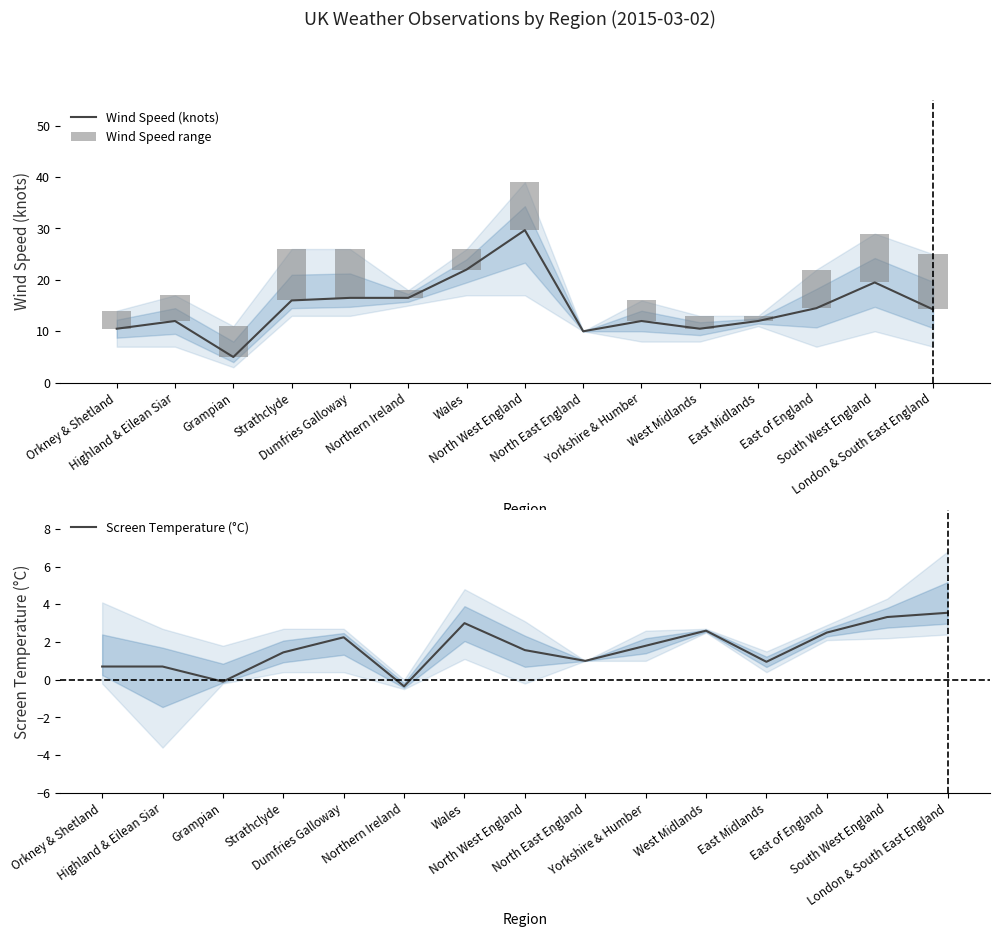

How many categories are shown in the chart?

15